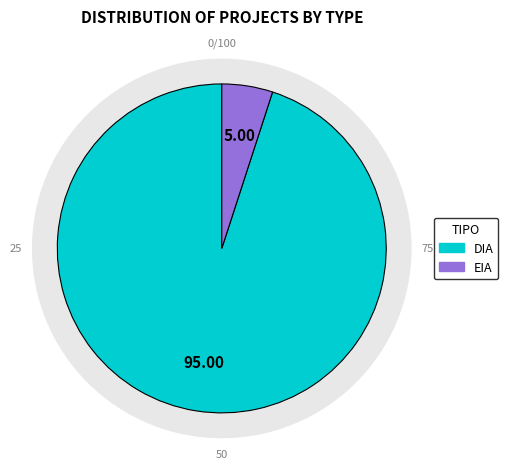

Does DIA represent more than half of the total?

Yes